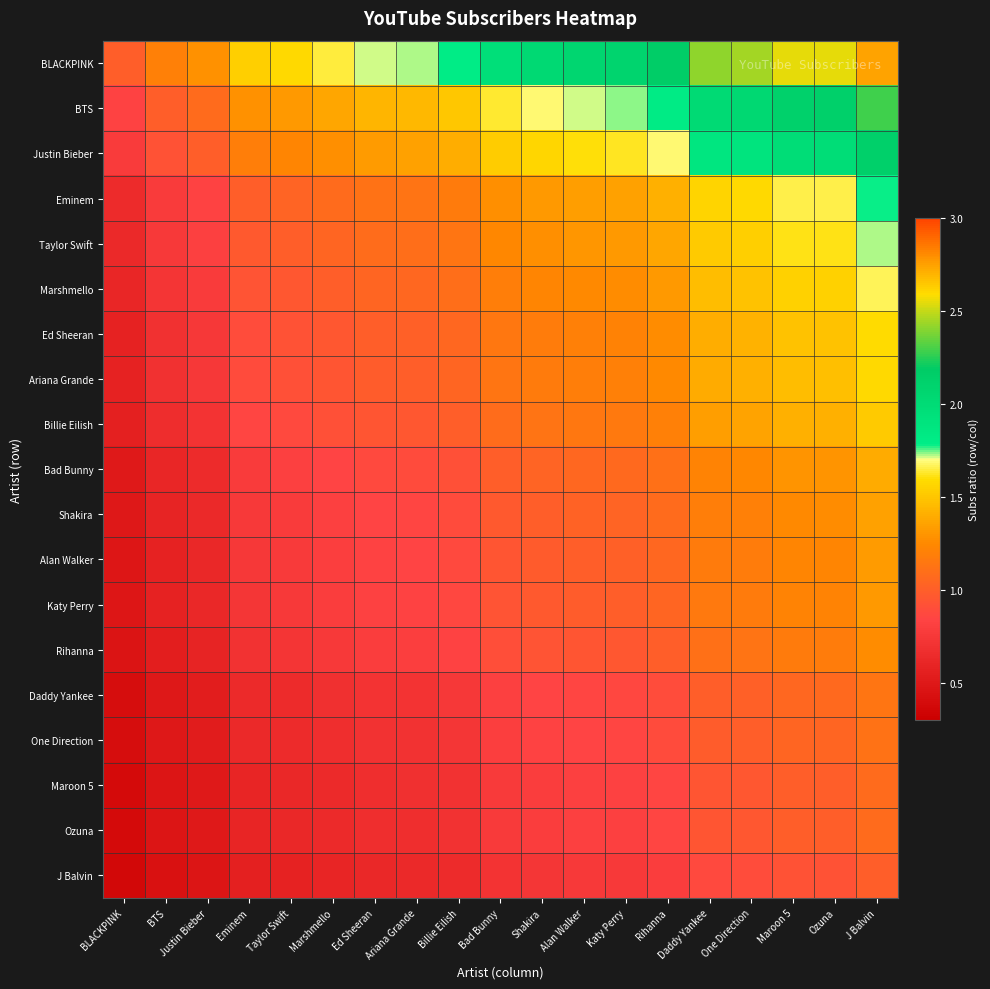

Between BTS and Daddy Yankee, which is larger?

Daddy Yankee